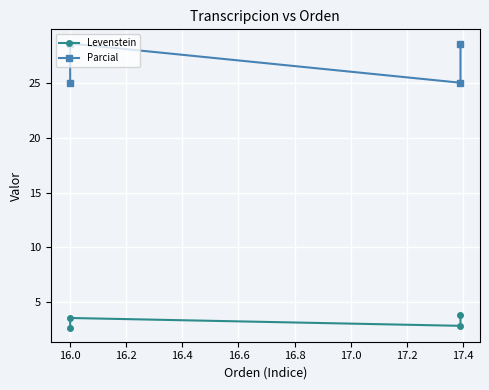

What is the label of the 2nd point from the left?

16.0